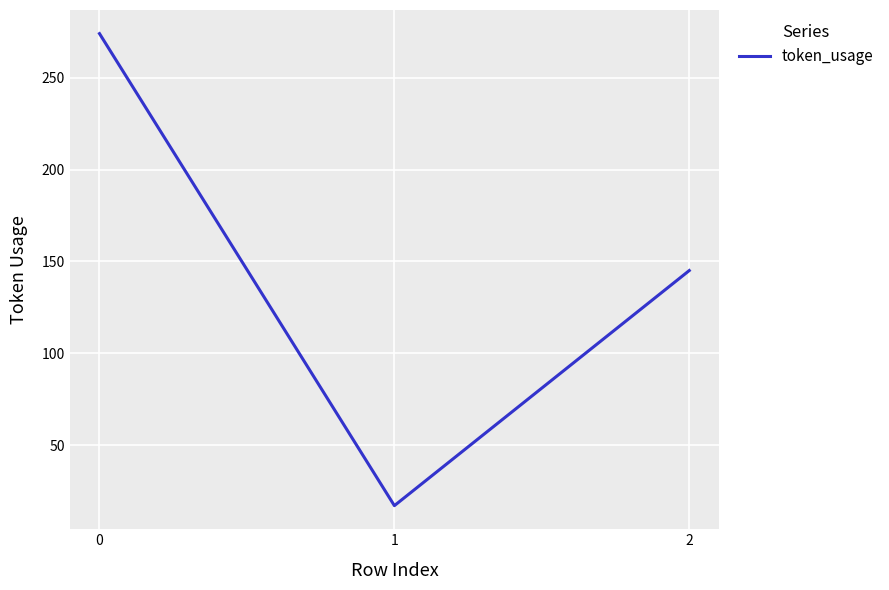

Reading right to left, transcribe all the data shown in this chart.

145	17	274